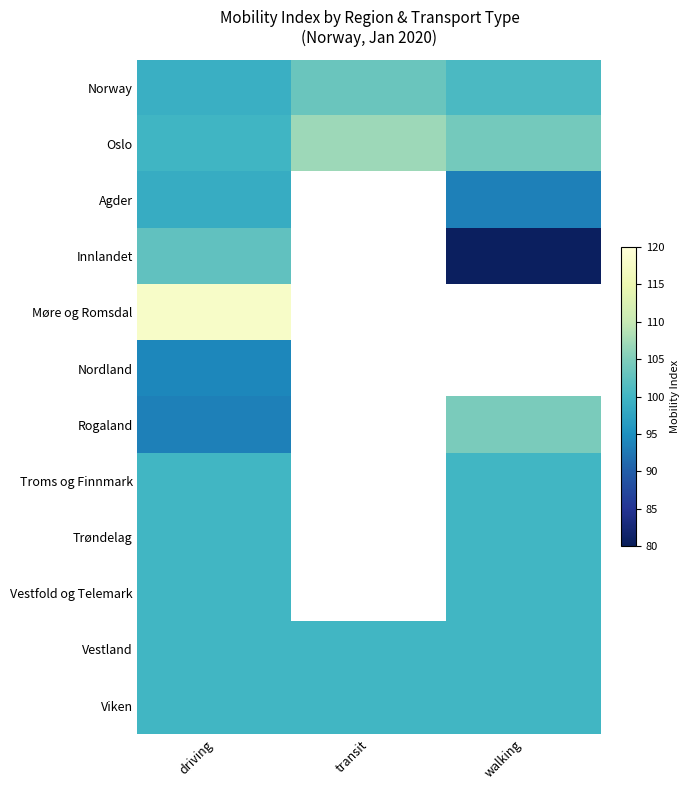

At which category is the sum across all series the highest?

driving